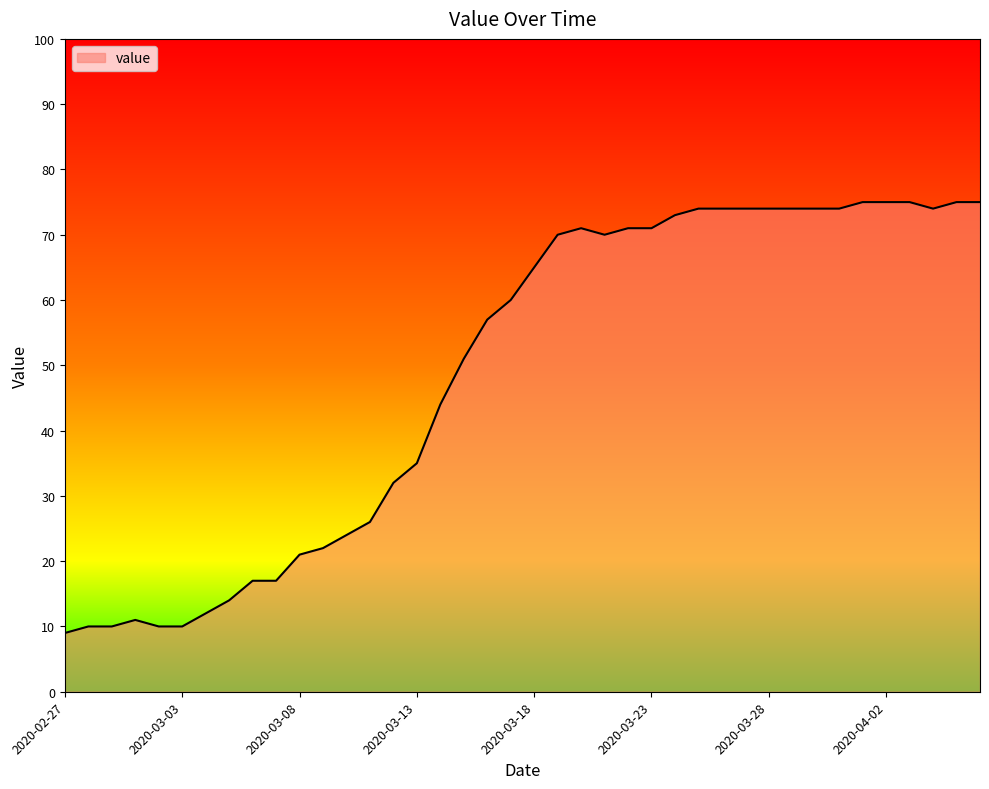

What is the greatest value displayed?

75